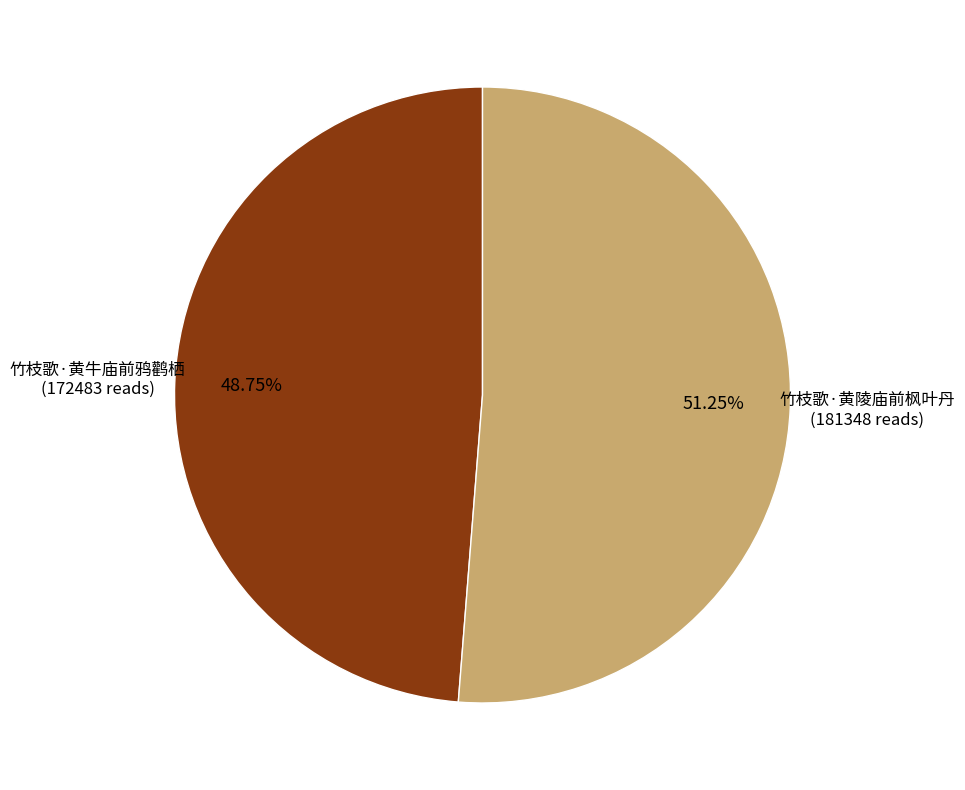

Is it true that 竹枝歌·黄陵庙前枫叶丹 is 46% of the pie?

False